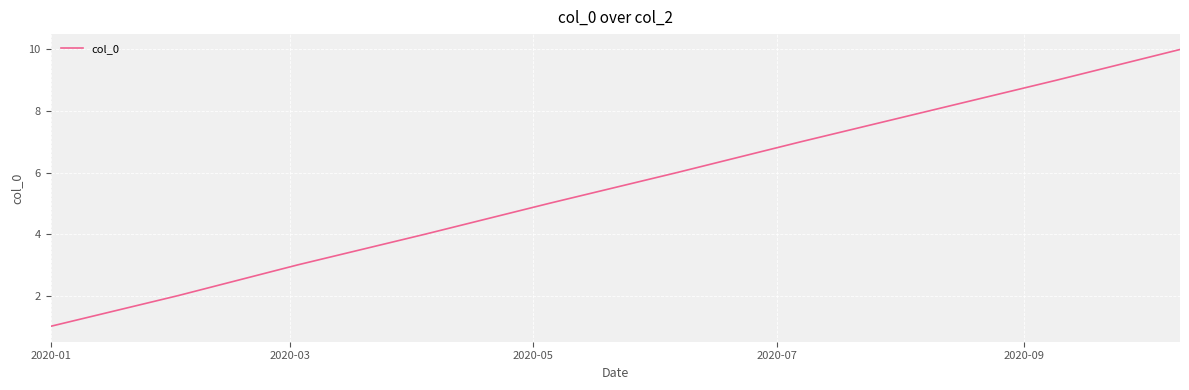

What is the greatest value displayed?

10